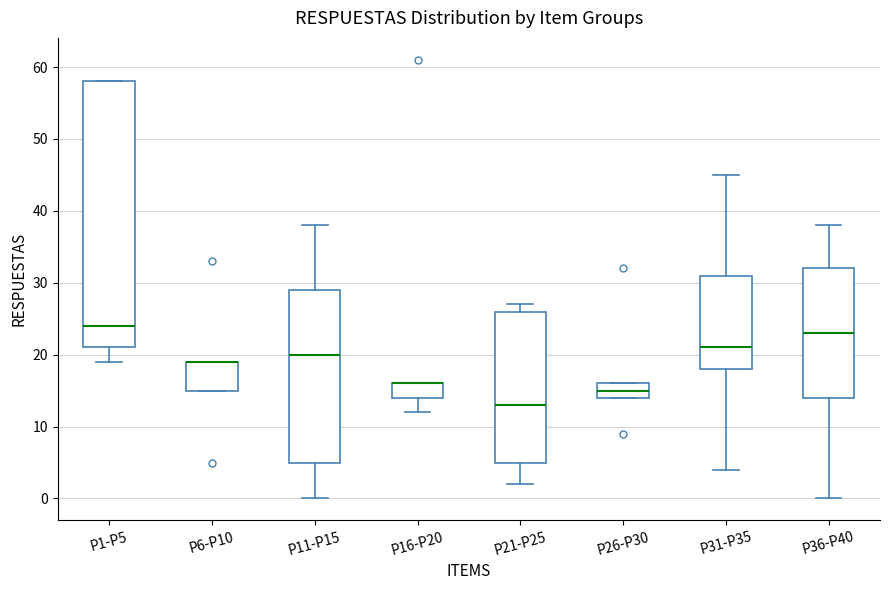

Reading left to right, read every box against the y-axis: the position of its median line, the range the box covers, and the ends of its whiskers. The values are not printed on the chart, so give them approximately, as read against the axis.

P1-P5: median 24, box 21 to 58, whiskers 19 to 58
P6-P10: median 19 (drawn on the box's upper edge), box 15 to 19, whiskers 15 to 19
P11-P15: median 20, box 5 to 29, whiskers 0 to 38
P16-P20: median 16 (drawn on the box's upper edge), box 14 to 16, whiskers 12 to 16
P21-P25: median 13, box 5 to 26, whiskers 2 to 27
P26-P30: median 15, box 14 to 16, whiskers 14 to 16
P31-P35: median 21, box 18 to 31, whiskers 4 to 45
P36-P40: median 23, box 14 to 32, whiskers 0 to 38